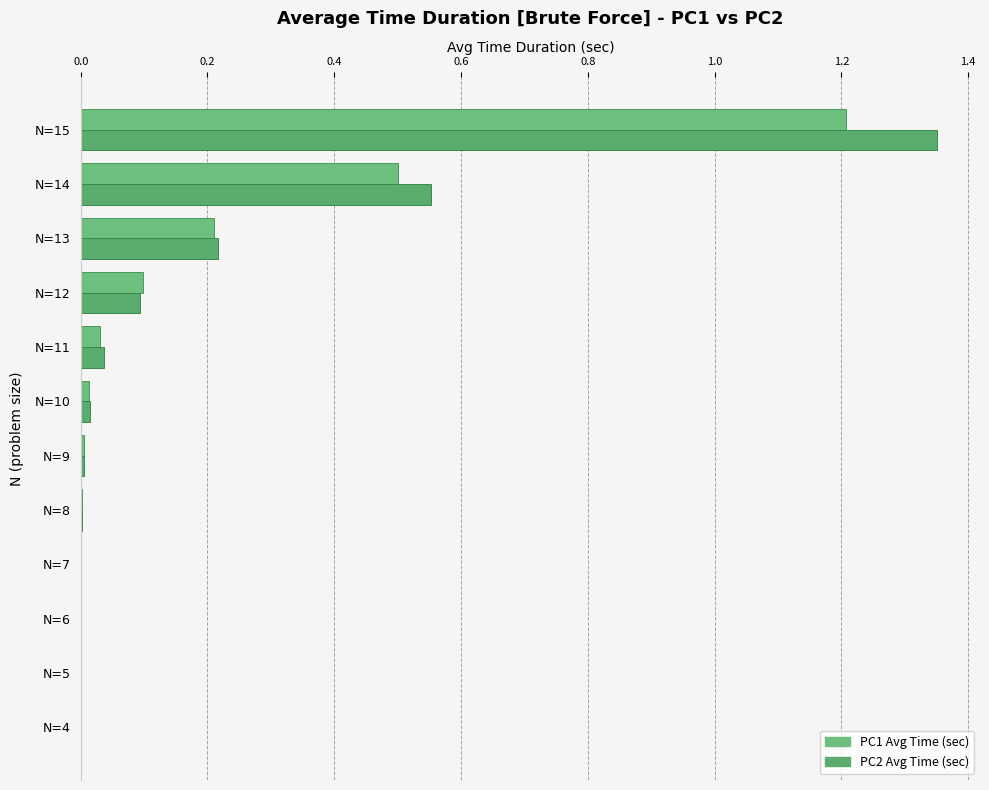

How many categories are shown in the chart?

12